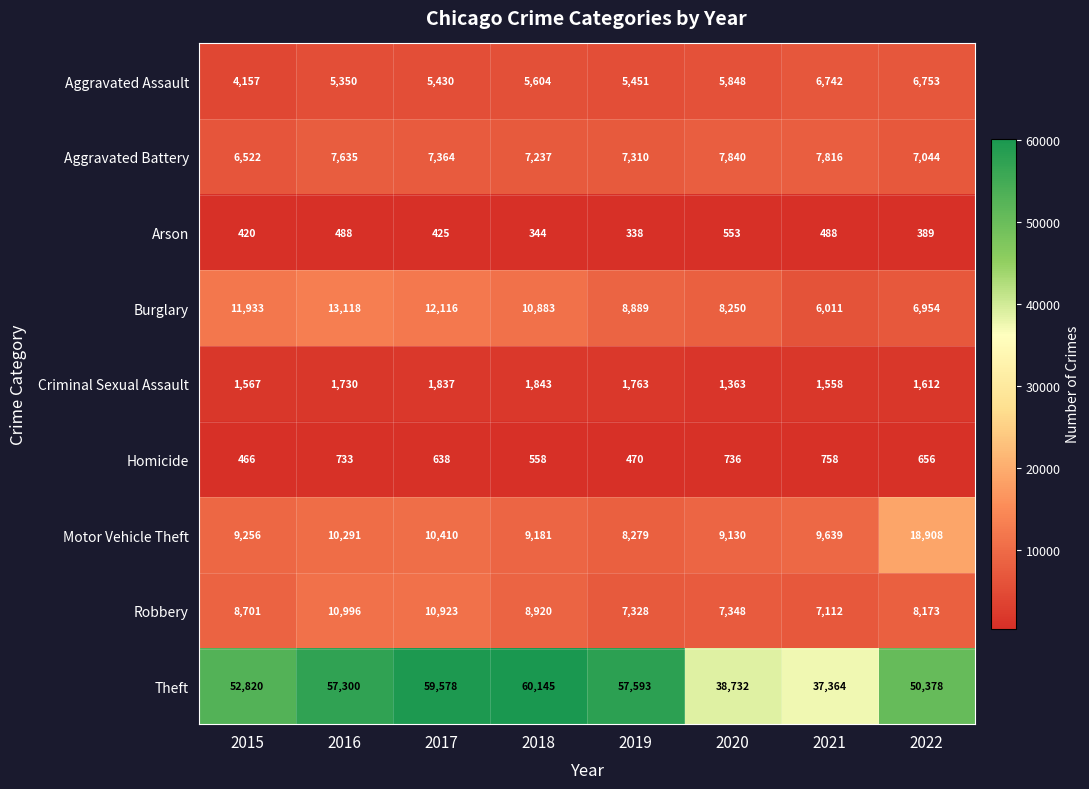

Which series has the largest total across all categories?

Theft